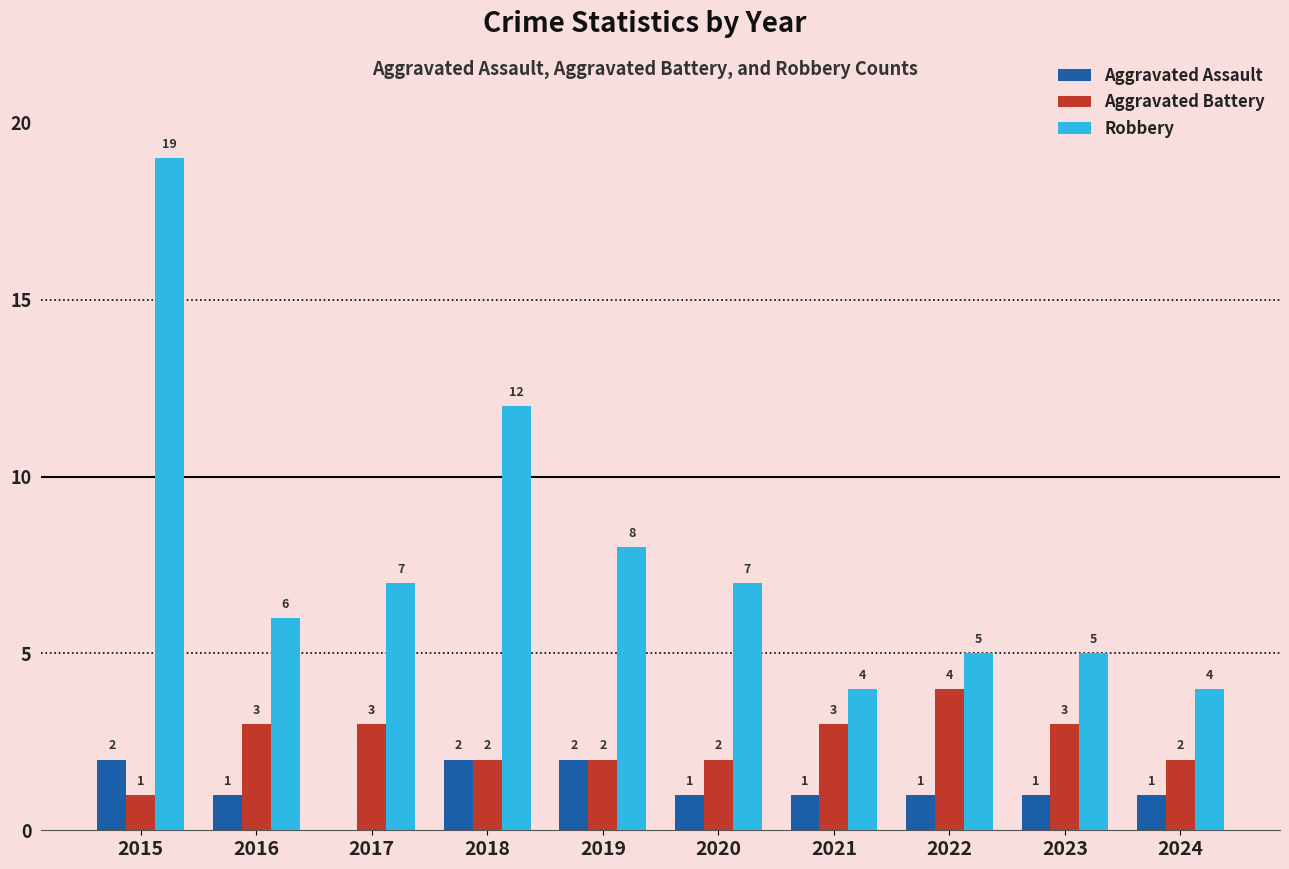

Which series changed the most between 2015 and 2017?

Robbery